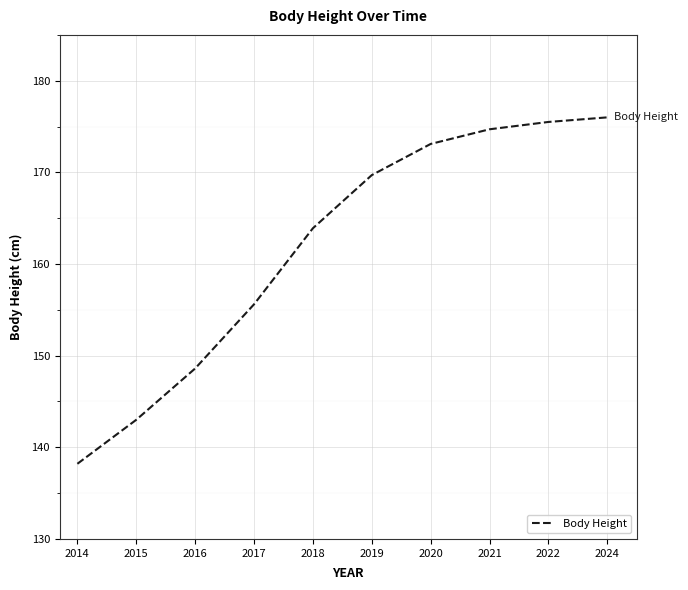

Does the chart display data point markers on the line(s)?

No